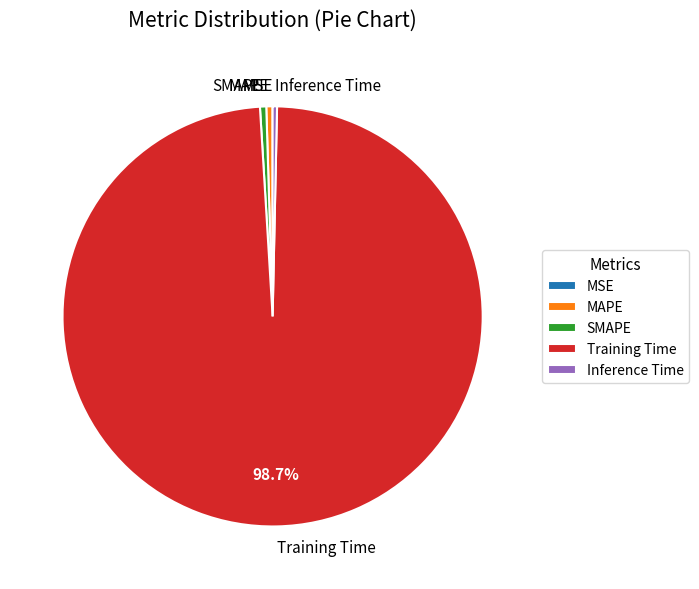

Does Training Time represent more than half of the total?

Yes